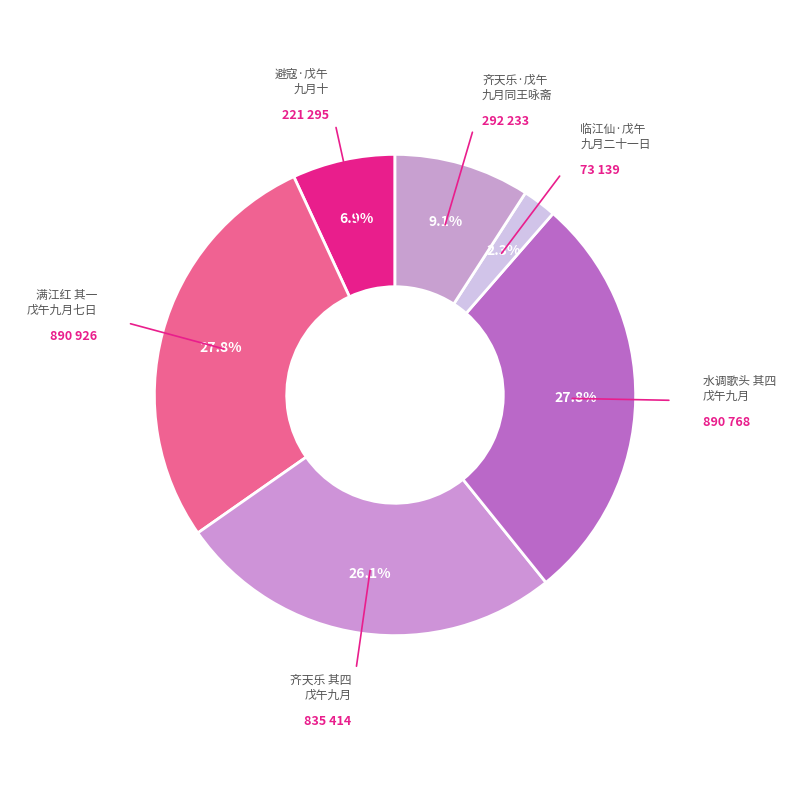

To the nearest percent, what is the difference between the largest and smallest slice percentages?

26%